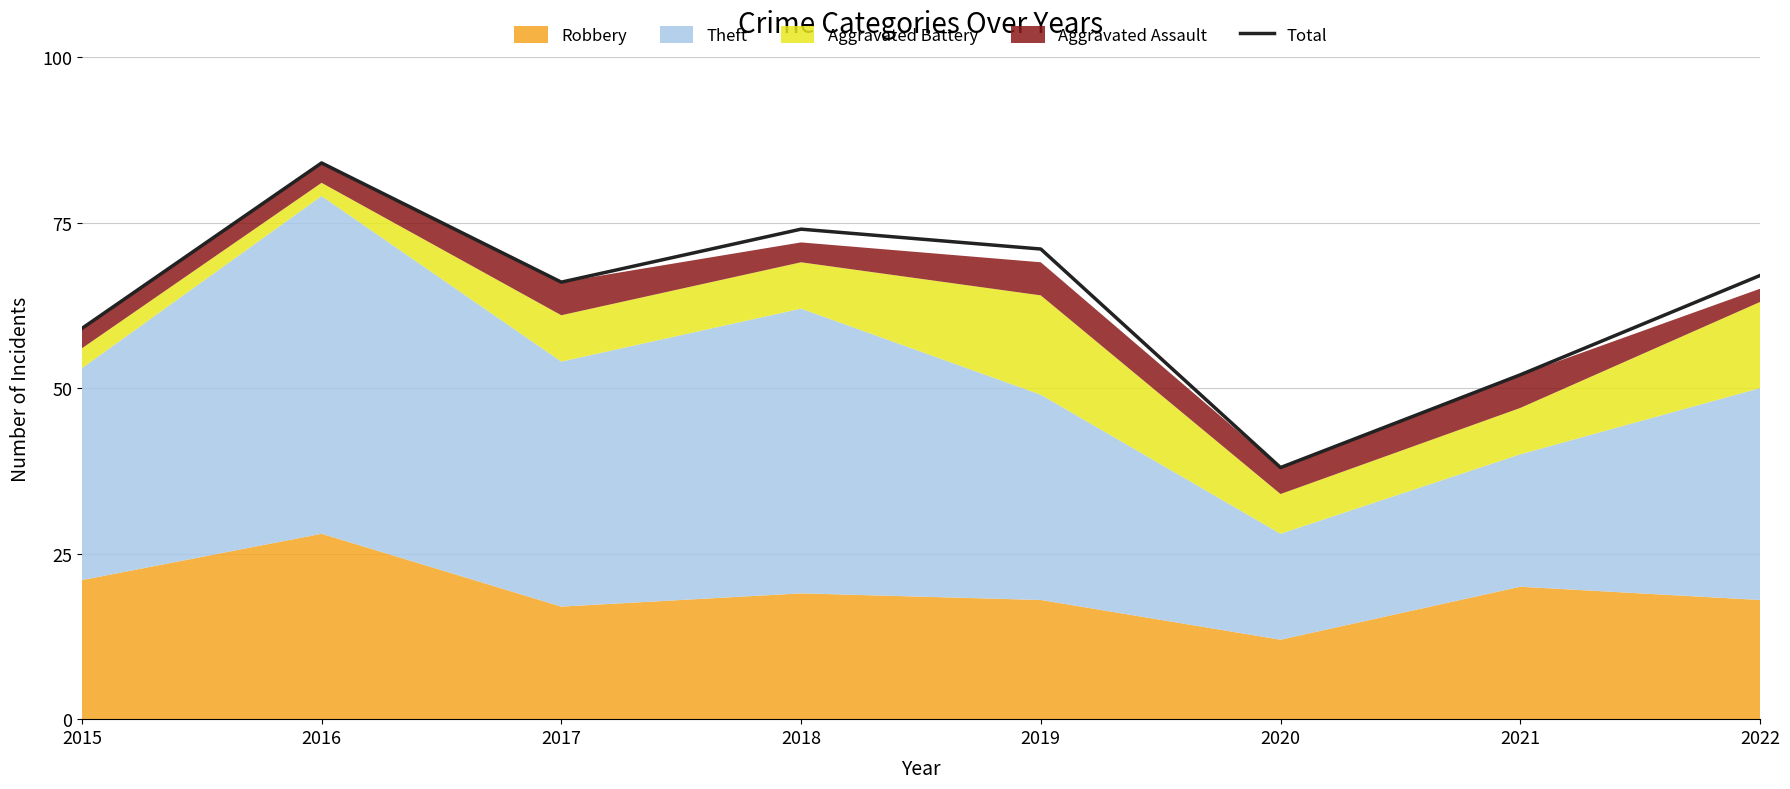

How many lines are shown in the chart?

1